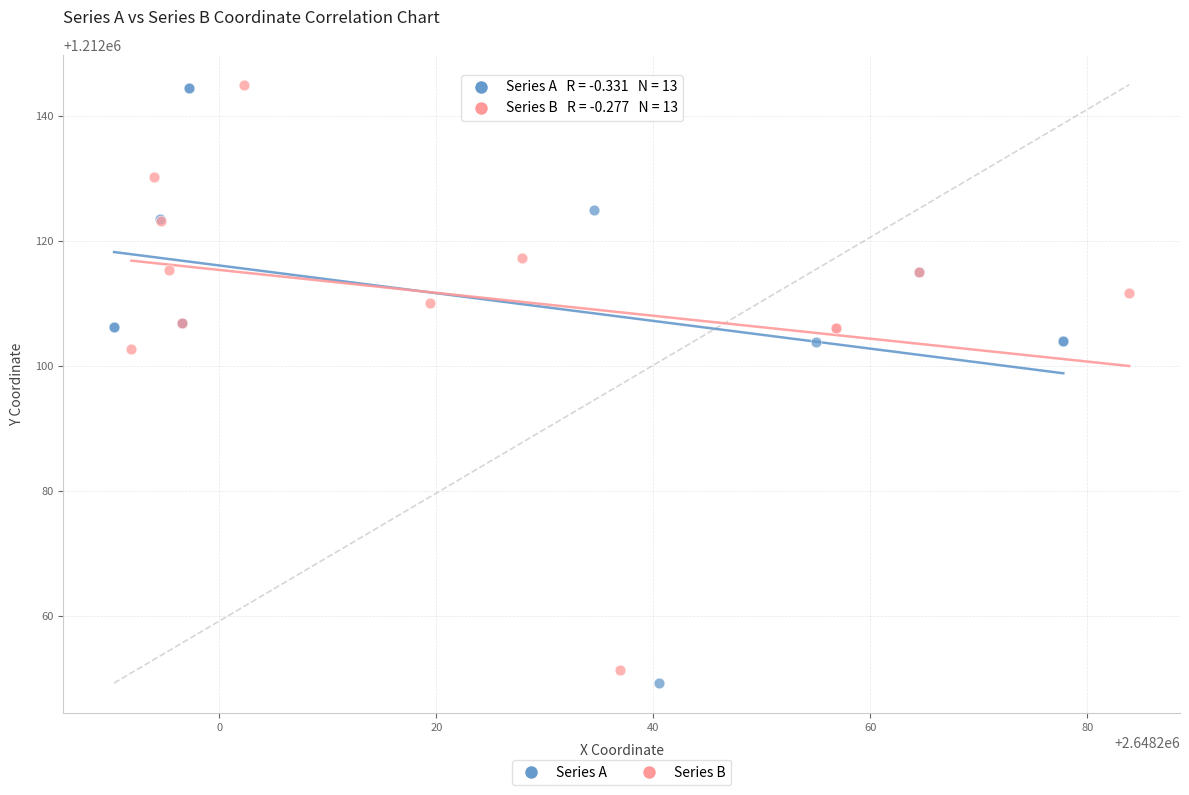

Which series has the largest Y range (max minus min)?

Series A